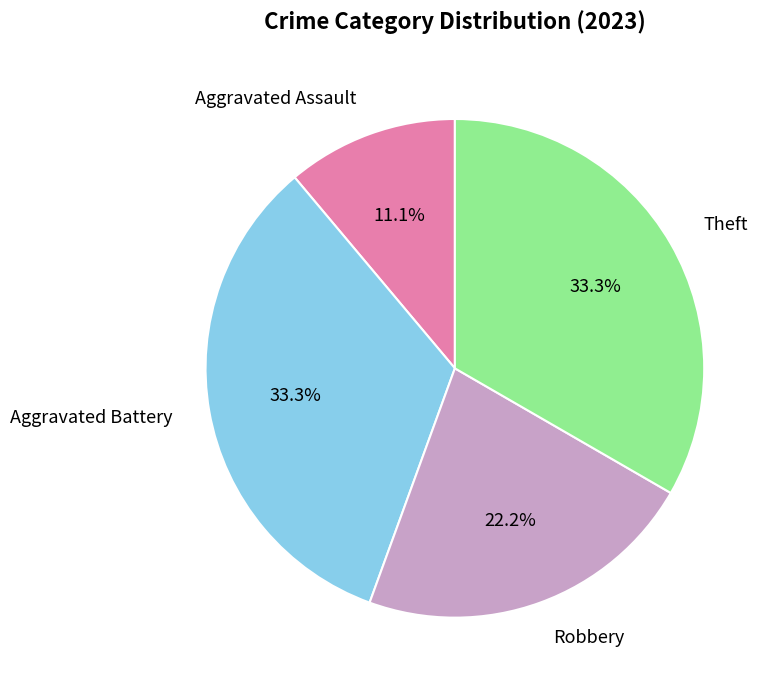

To the nearest percent, what is the difference between the largest and smallest slice percentages?

22%